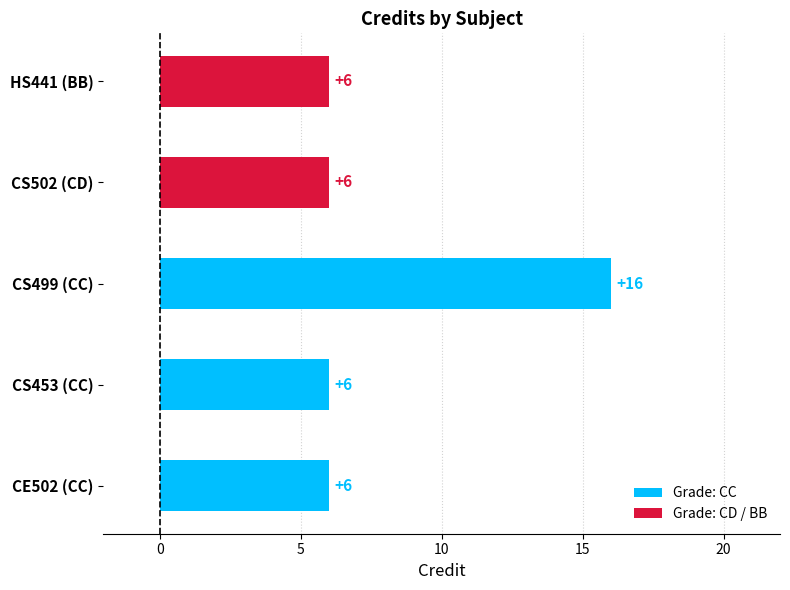

What is the difference between the maximum and minimum values?

10